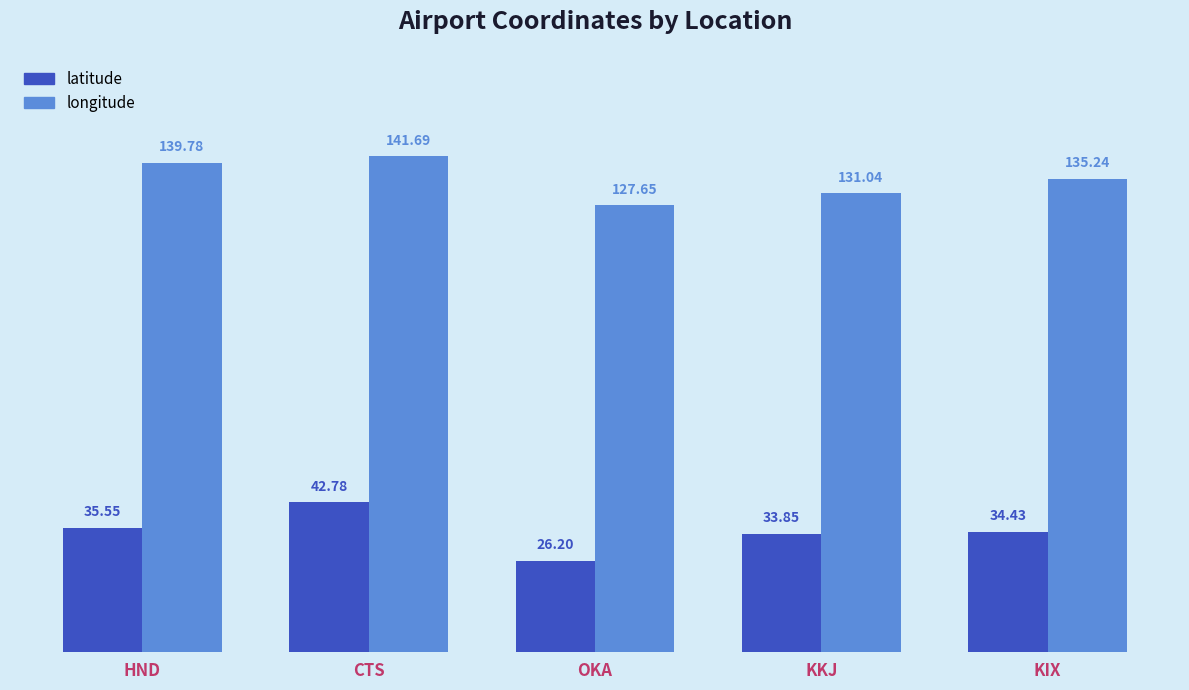

At which category is the sum across all series the highest?

CTS